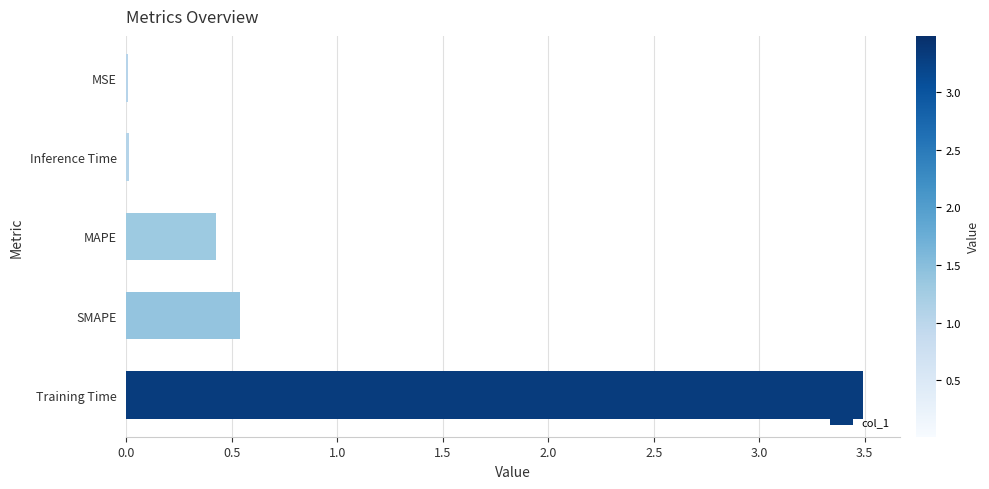

True or false: the data shows 0.1 at MAPE.

False